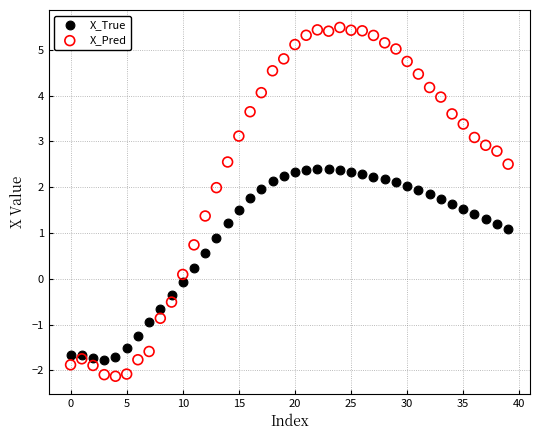

Which series reaches the minimum Y coordinate?

X_Pred